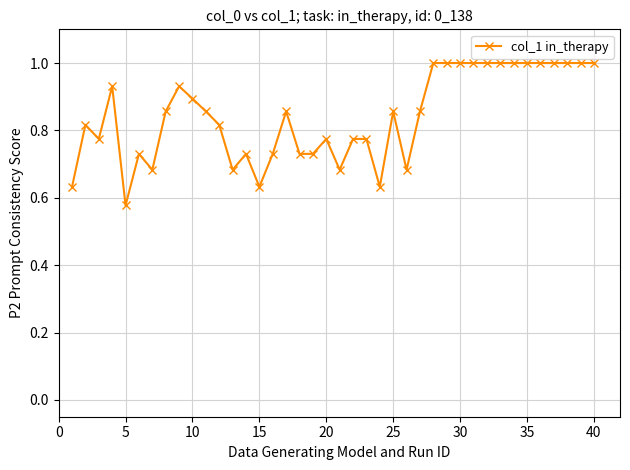

What is the maximum value shown in the chart?

1.0